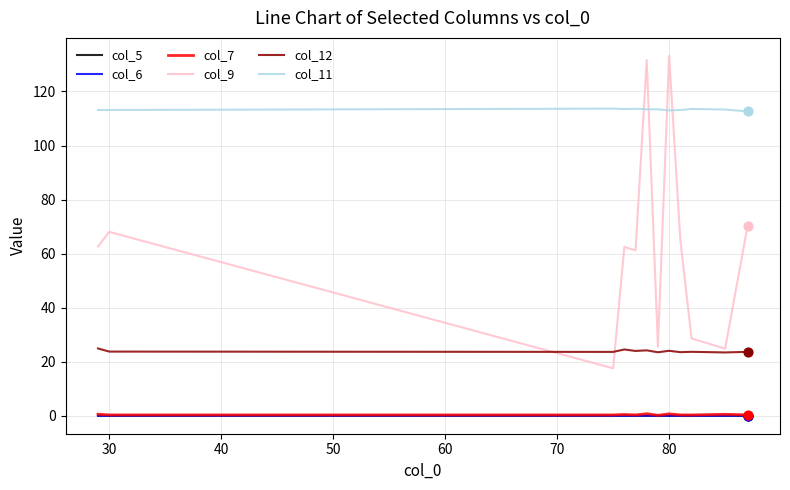

Which series has the largest total across all categories?

col_11